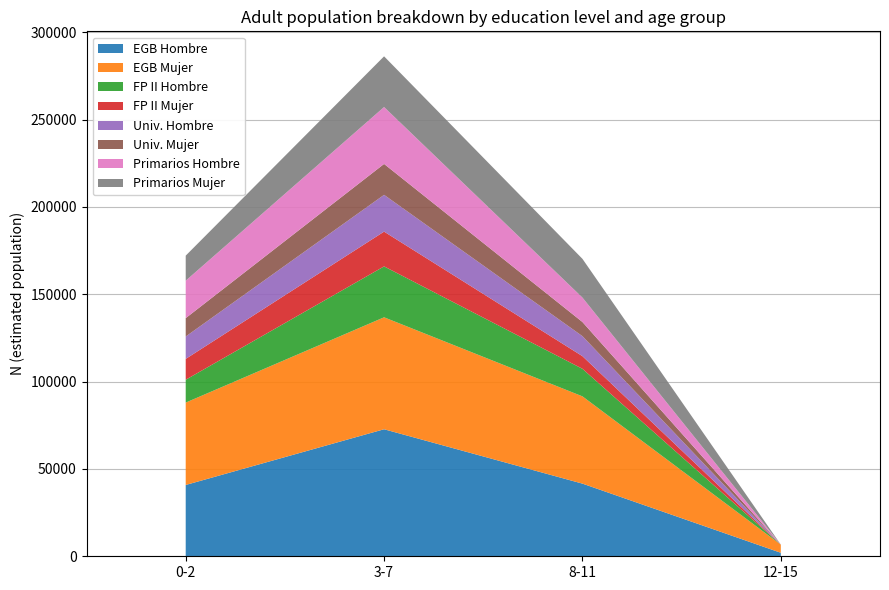

At which category is the sum across all series the highest?

3-7